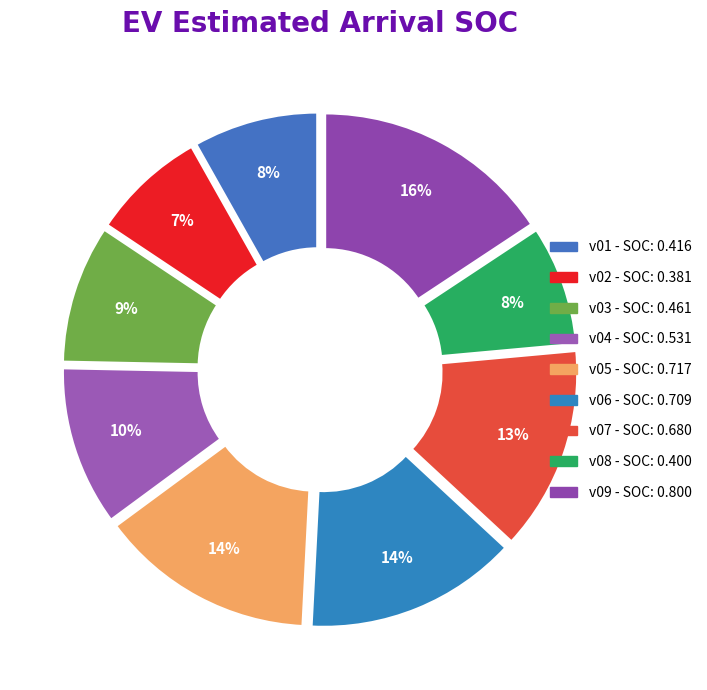

How many slices are in this pie chart?

9